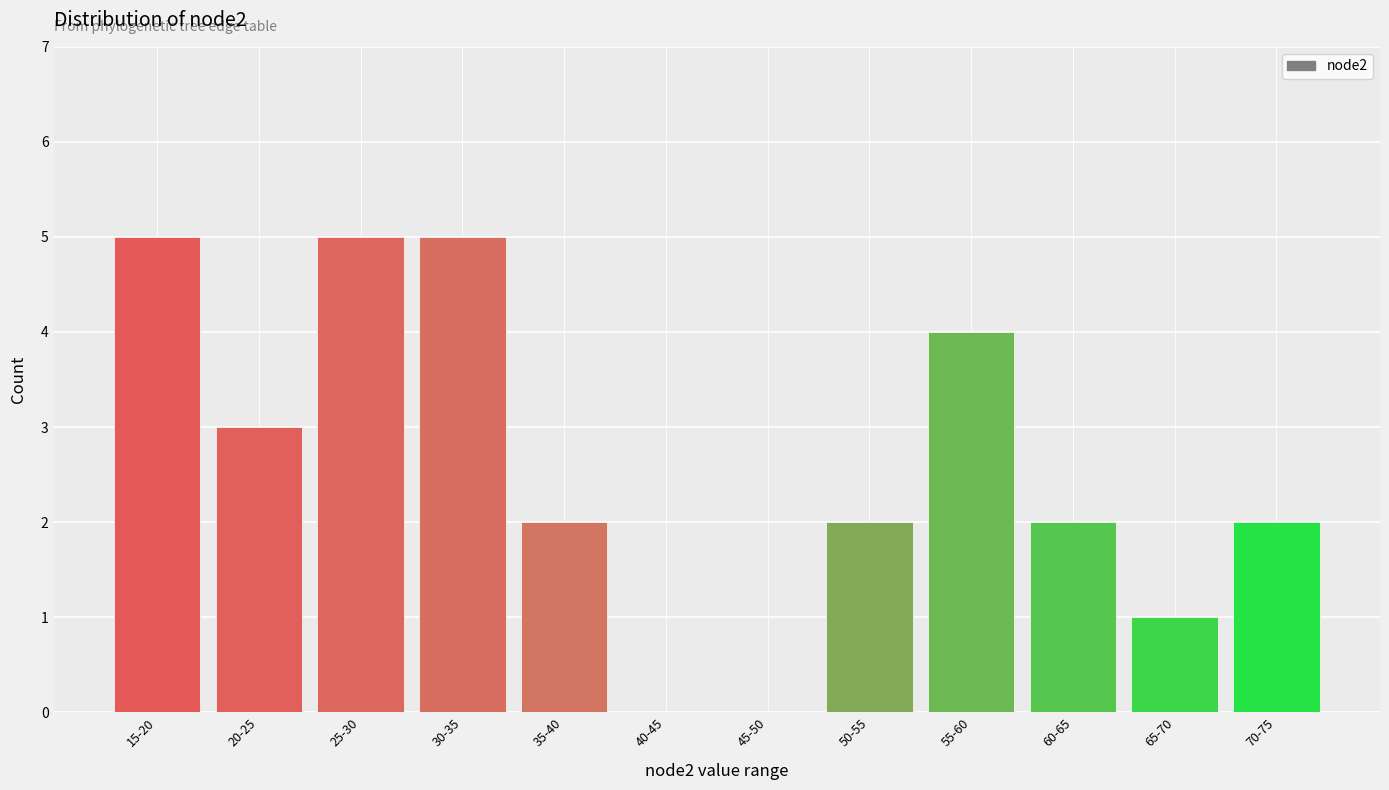

Reading left to right, what are all the values shown in this chart?

15-20=5	20-25=3	25-30=5	30-35=5	35-40=2	40-45=0	45-50=0	50-55=2	55-60=4	60-65=2	65-70=1	70-75=2